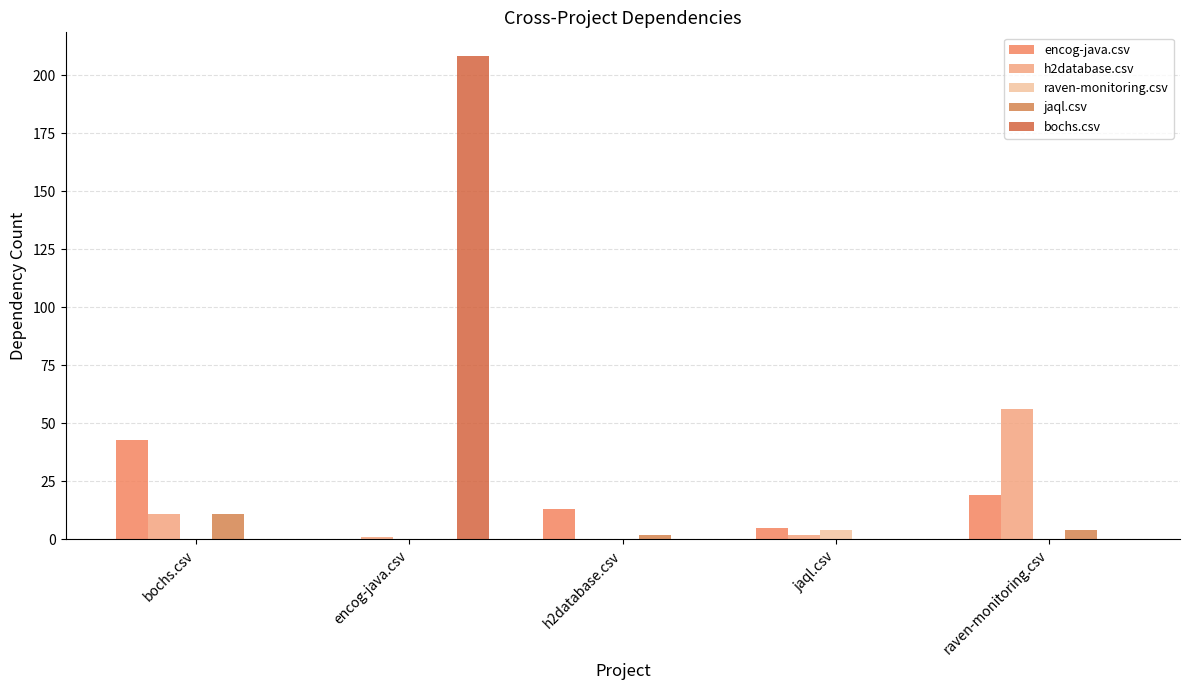

At which category is the sum across all series the highest?

encog-java.csv